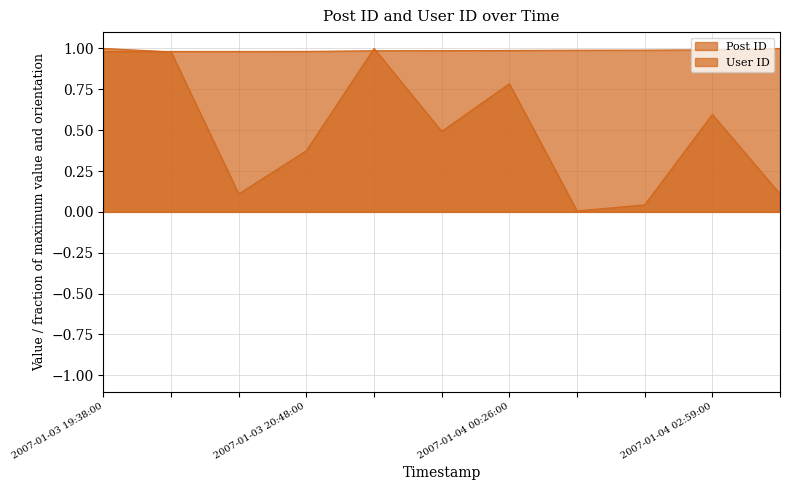

What is the sum of the Post ID values at 2007-01-04 01:35:00 and 2007-01-03 20:27:00?

2.0